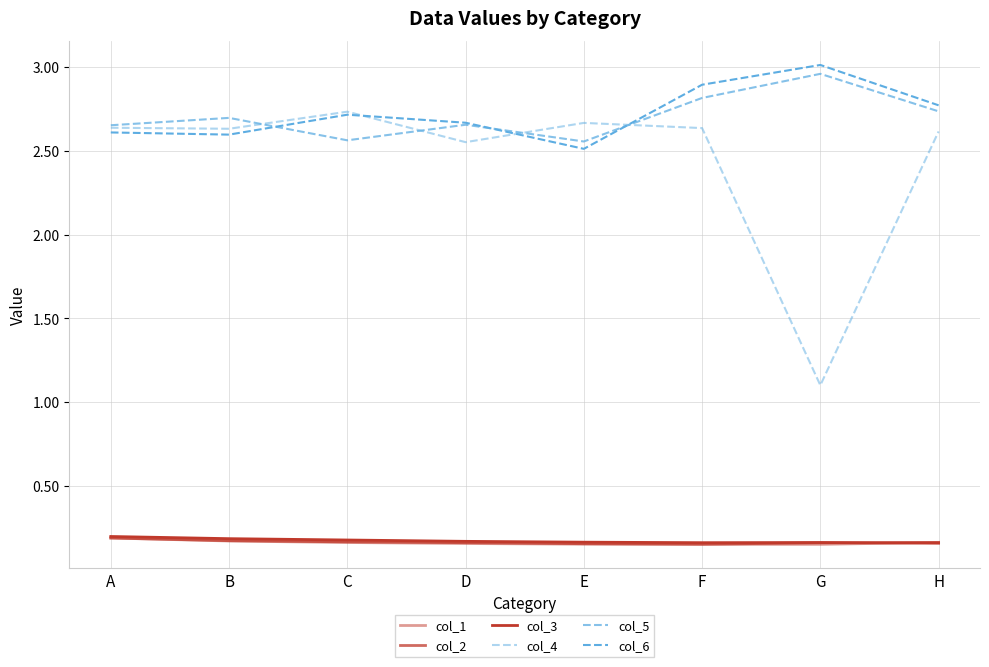

Is this an area chart (filled region under the line)?

No